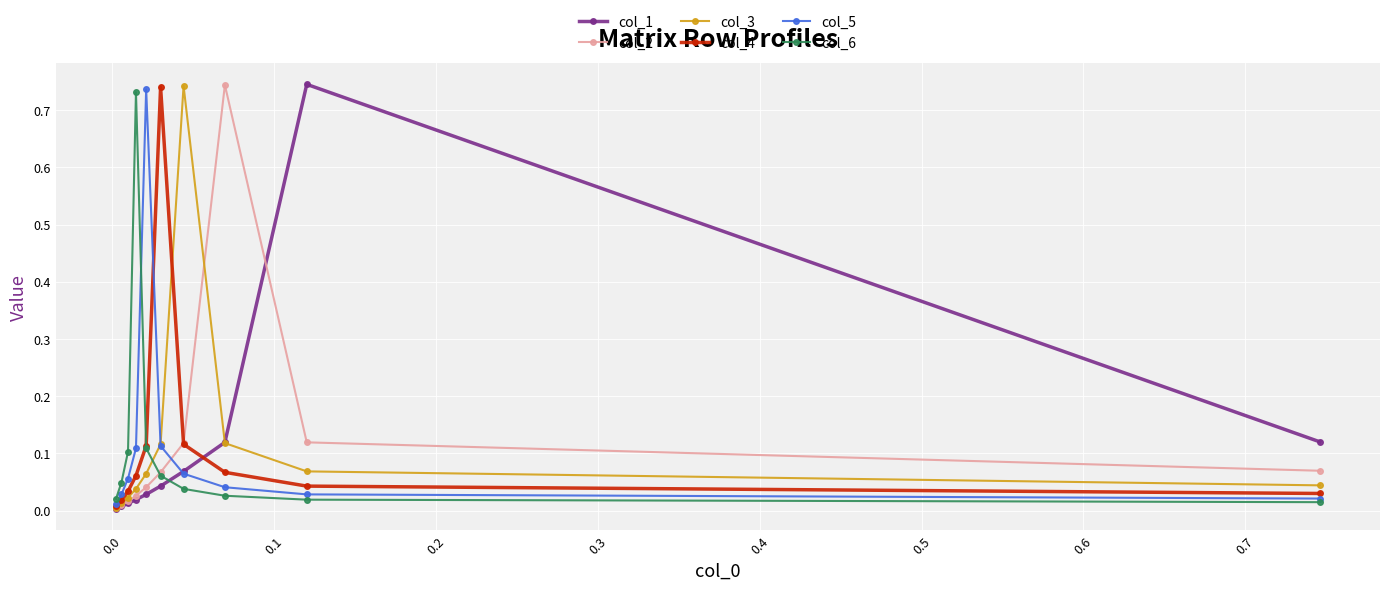

How many distinct data groups are displayed?

6